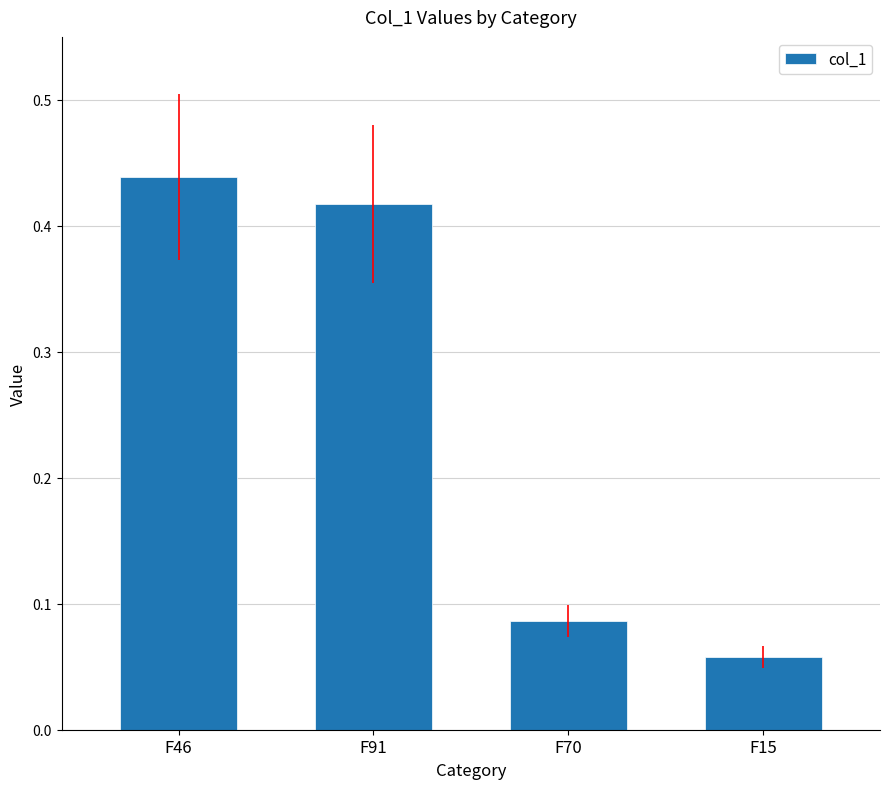

Rank the categories by value from highest to lowest.

F46, F91, F70, F15